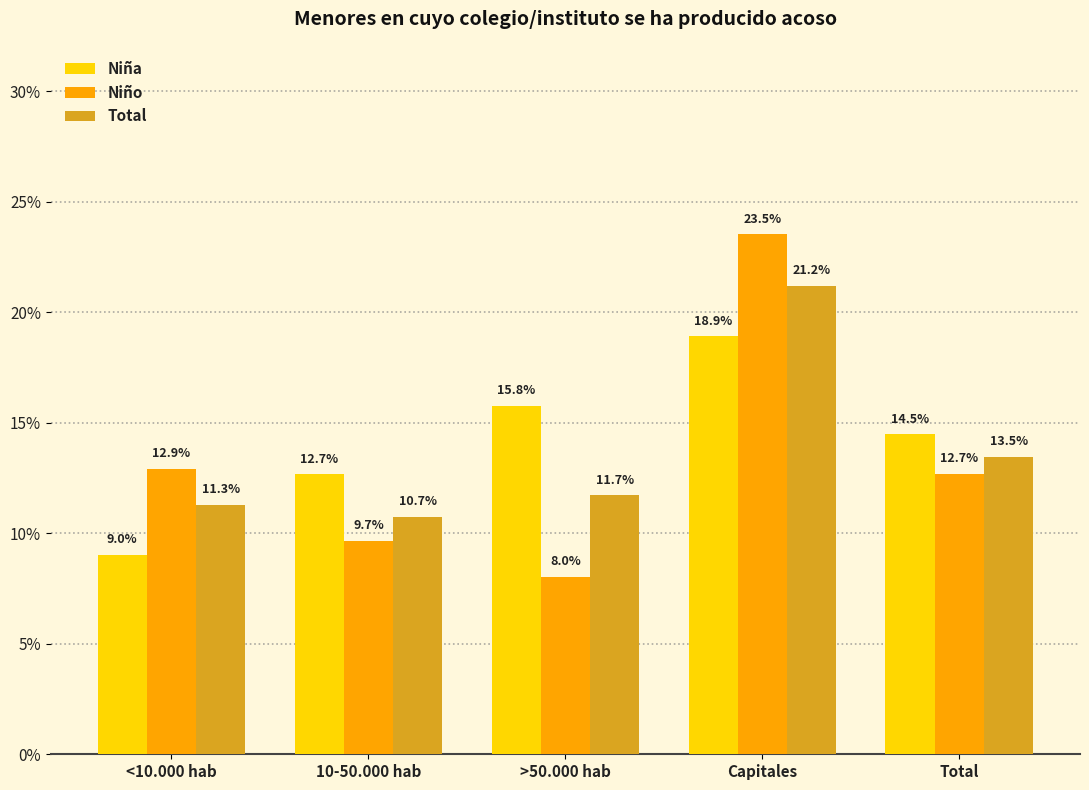

Between >50.000 hab and 10-50.000 hab, which is larger?

>50.000 hab